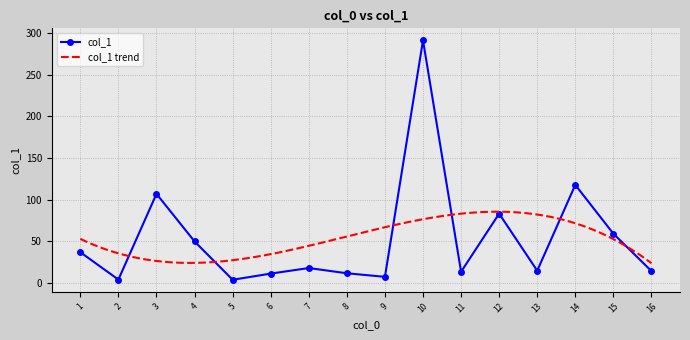

How many interior local valleys (lower than both neighbors) does the data have?

5